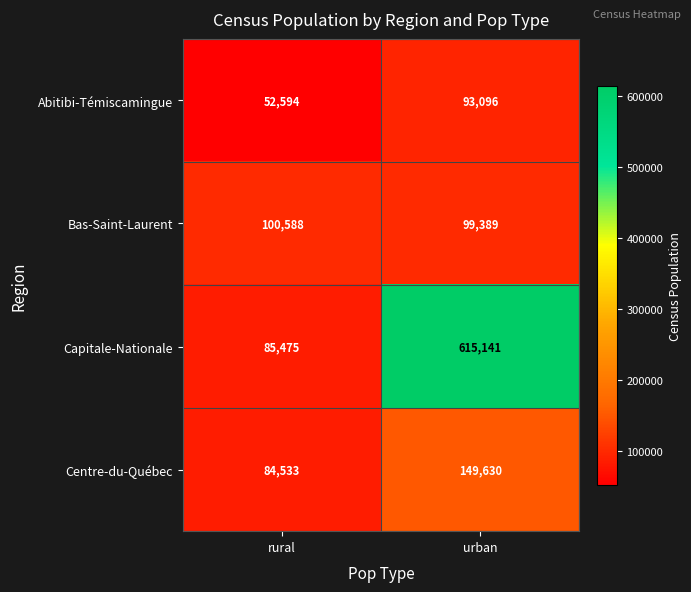

Which series has the largest range (max minus min)?

Capitale-Nationale